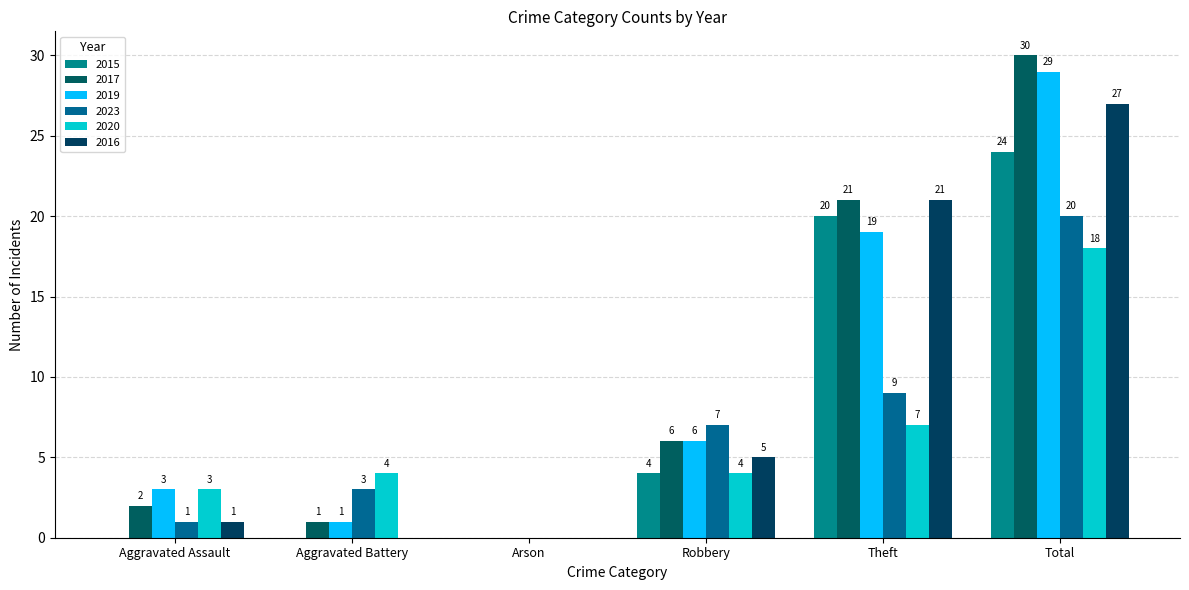

What is the difference between the 2020 values at Robbery and Total?

14